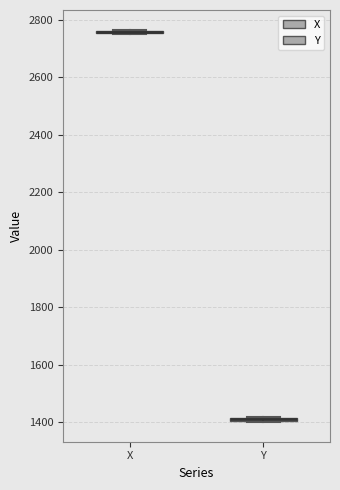

Where is the upper edge of the box for Y on the y-axis? The values are not printed on the chart, so give them approximately, as read against the axis.

1420